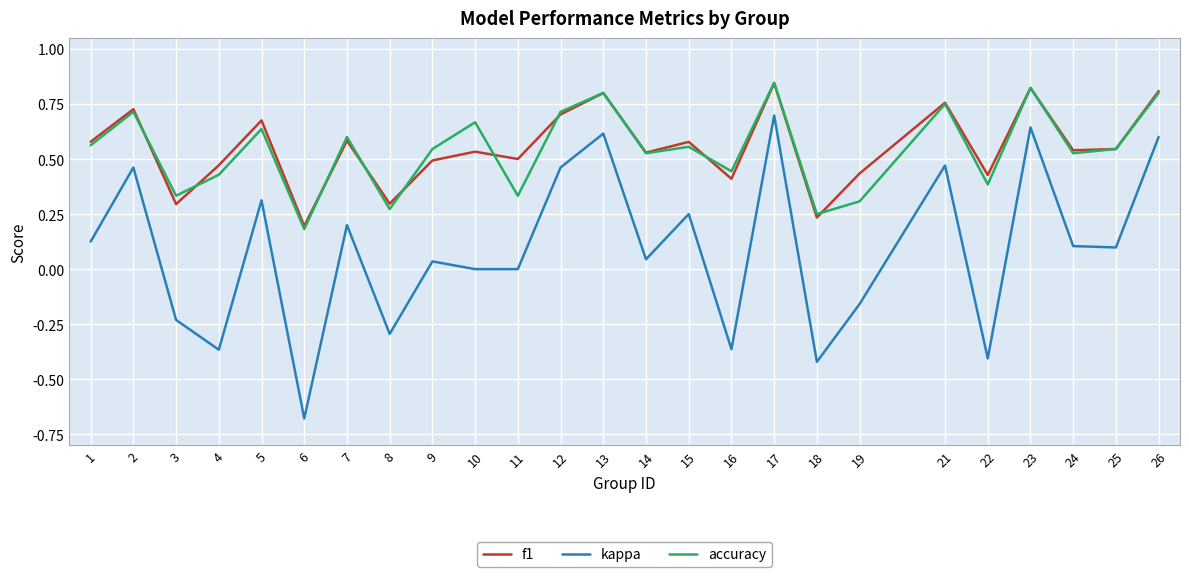

At which category does kappa reach its first local peak?

2